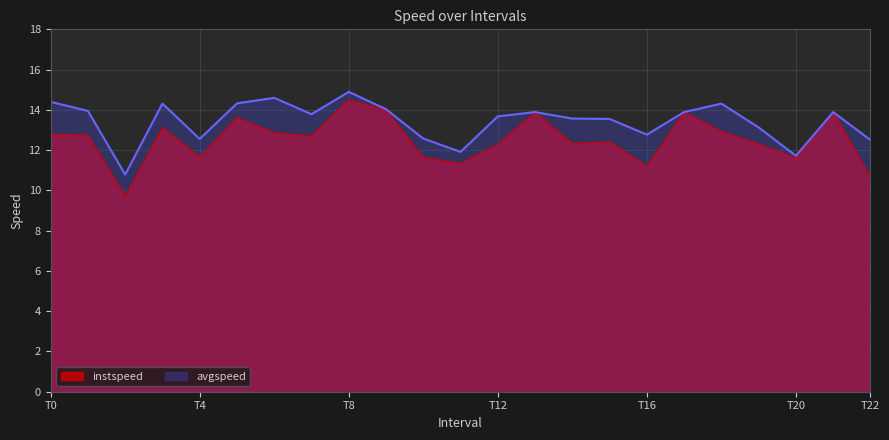

Reading right to left, list all the values displayed in this chart.

instspeed: 10.6	13.9	11.6	12.3	12.9	13.9	11.2	12.4	12.3	13.9	12.3	11.3	11.6	14.0	14.5	12.7	12.9	13.6	11.7	13.1	9.7	12.7	12.8
avgspeed: 12.5	13.9	11.7	13.1	14.3	13.9	12.8	13.6	13.6	13.9	13.7	11.9	12.6	14.0	14.9	13.8	14.6	14.3	12.6	14.3	10.8	13.9	14.4